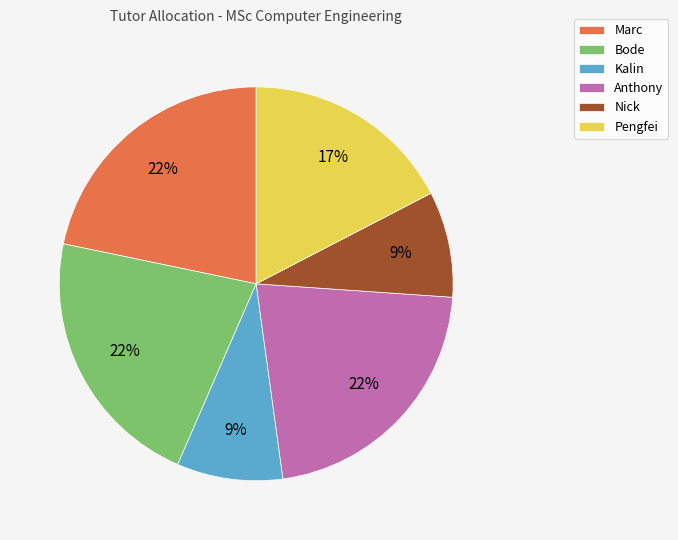

To the nearest percent, what portion does Pengfei represent?

17%